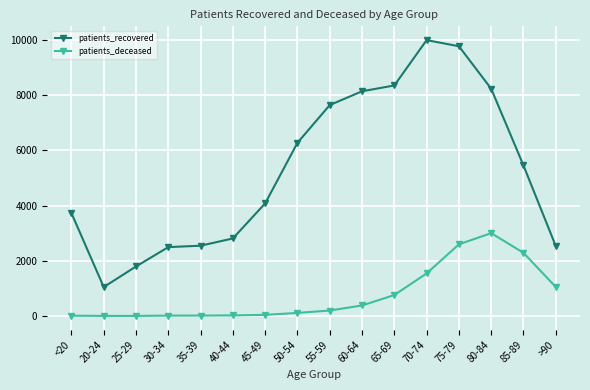

True or false: patients_deceased and patients_recovered intersect in this chart.

False